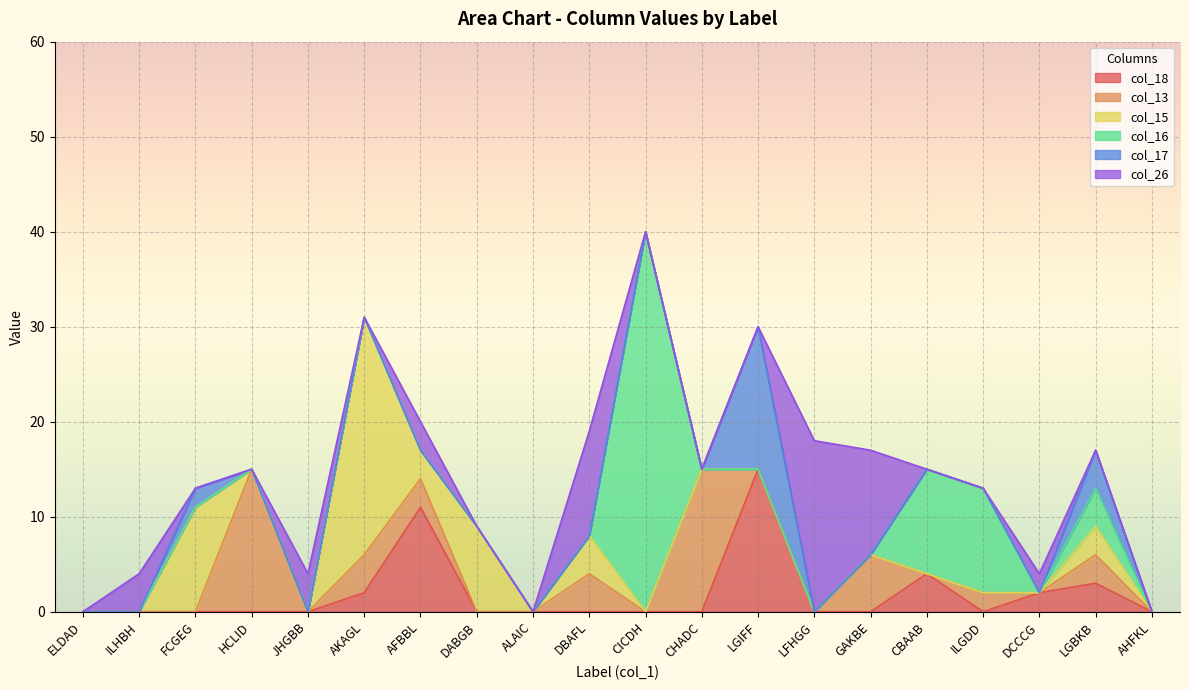

The value of col_16 at DBAFL is -20. True or false?

False